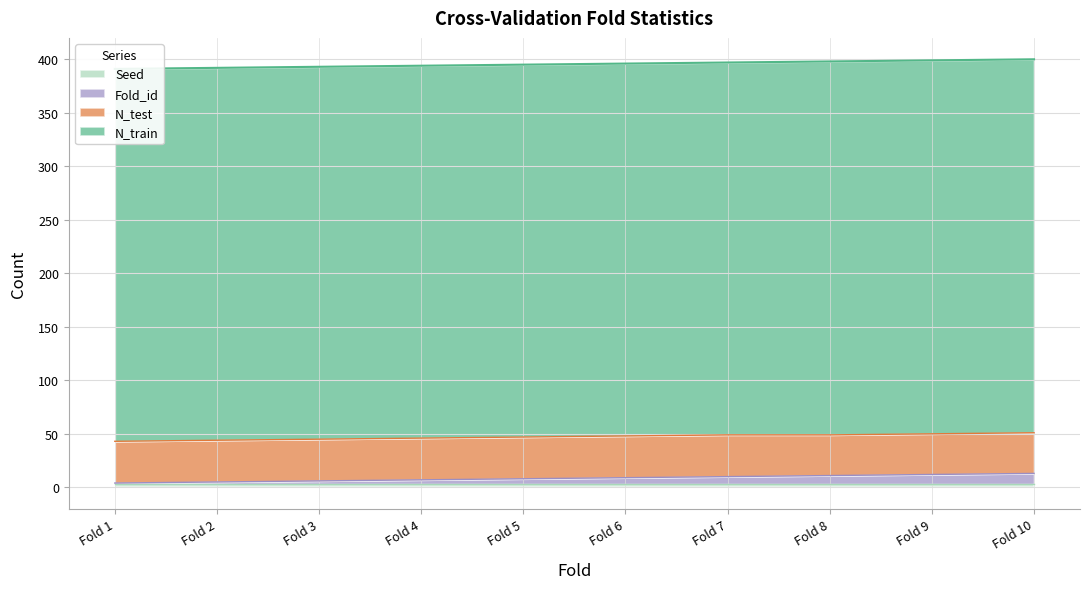

Rank the series at Fold 6 from highest to lowest value.

N_train, N_test, Fold_id, Seed